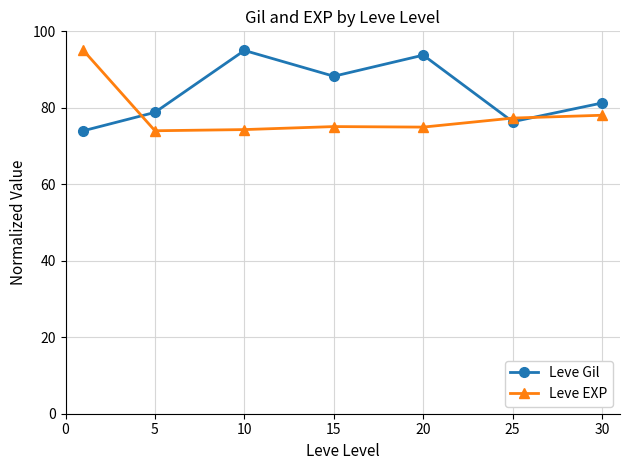

Which series has the largest total across all categories?

Leve Gil